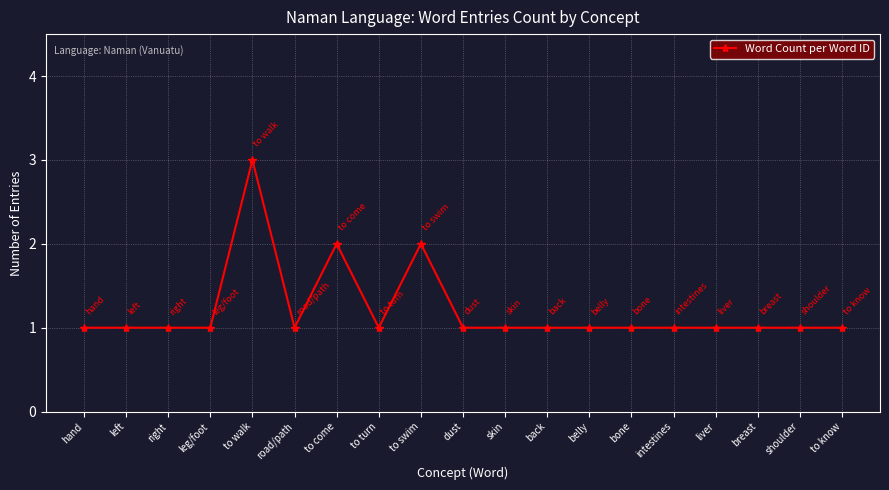

What is the label of the 16th point from the left?

liver